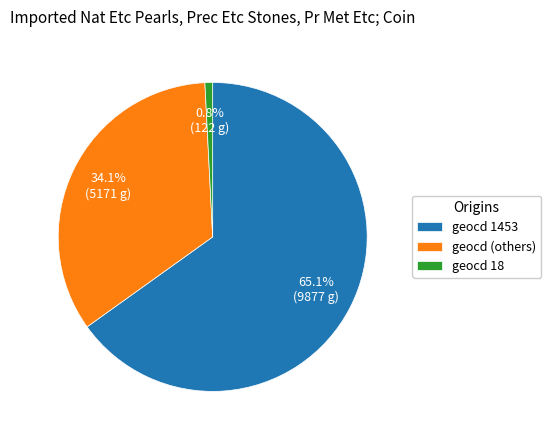

Which category has the biggest portion of the pie?

geocd 1453